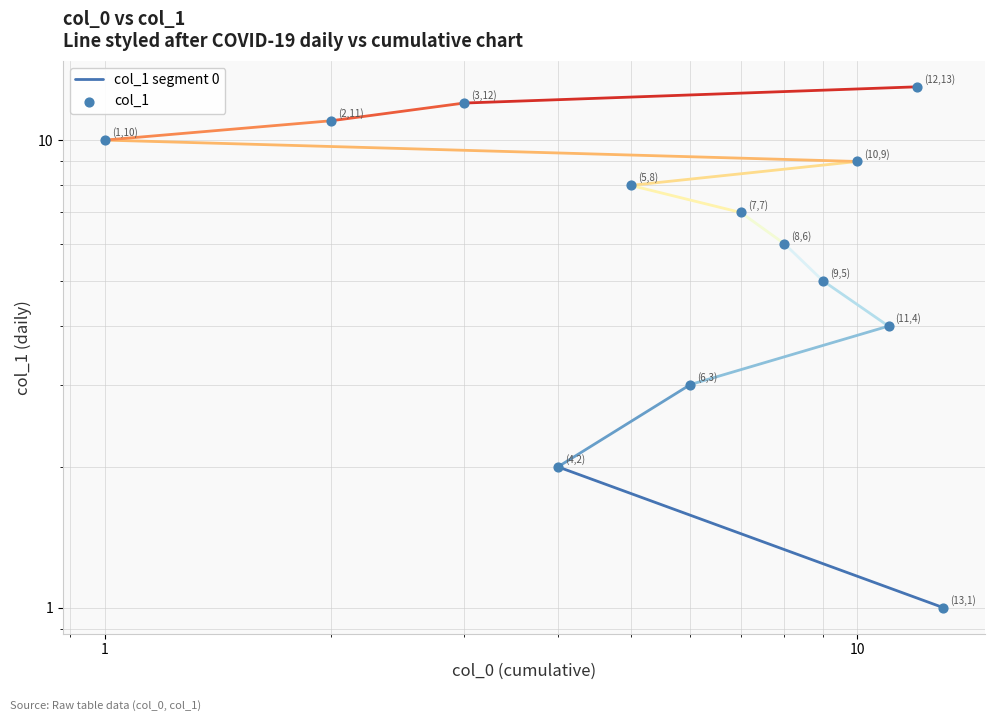

What is the change in value from 13 to 12?

+12